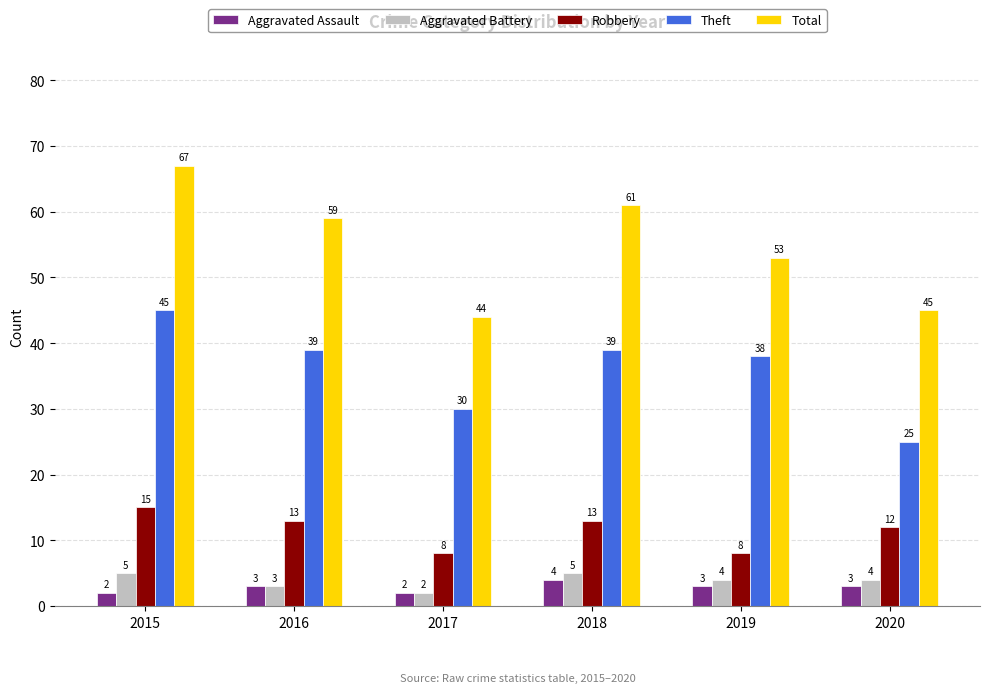

What is the value of the Aggravated Assault bar at the 4th from the left?

4